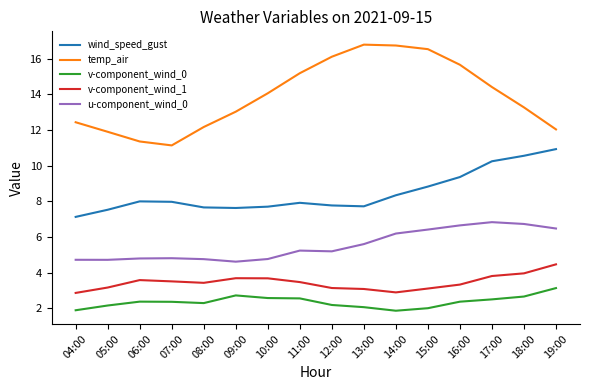

Rank the series at 07:00 from highest to lowest value.

temp_air, wind_speed_gust, u-component_wind_0, v-component_wind_1, v-component_wind_0